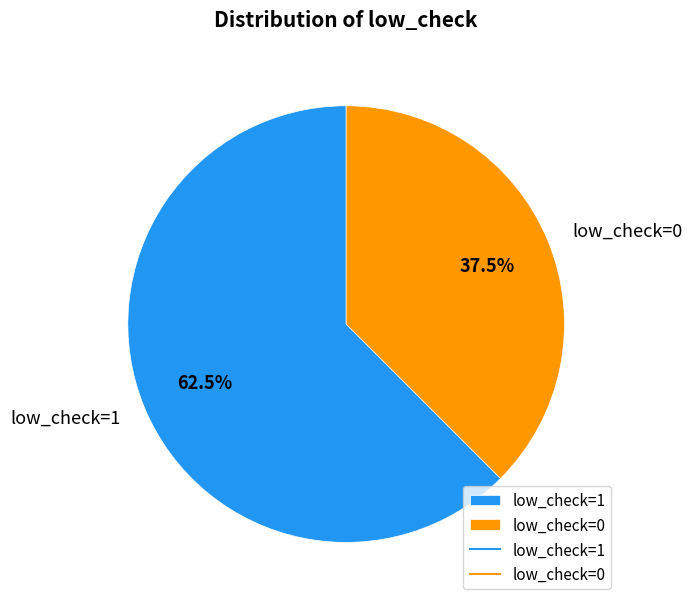

Approximately how many times larger is the value at low_check=1 compared to low_check=0?

1.7